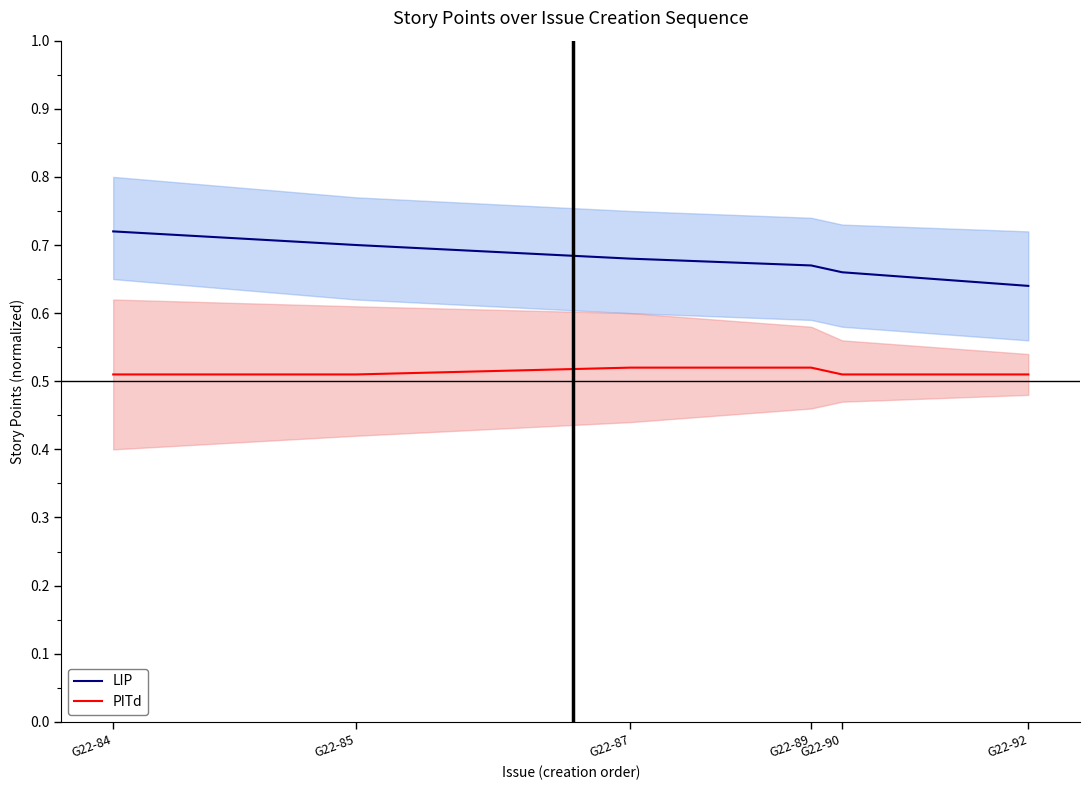

Reading right to left, what are all the values shown in this chart?

LIP: 0.6	0.7	0.7	0.7	0.7	0.7
PITd: 0.5	0.5	0.5	0.5	0.5	0.5